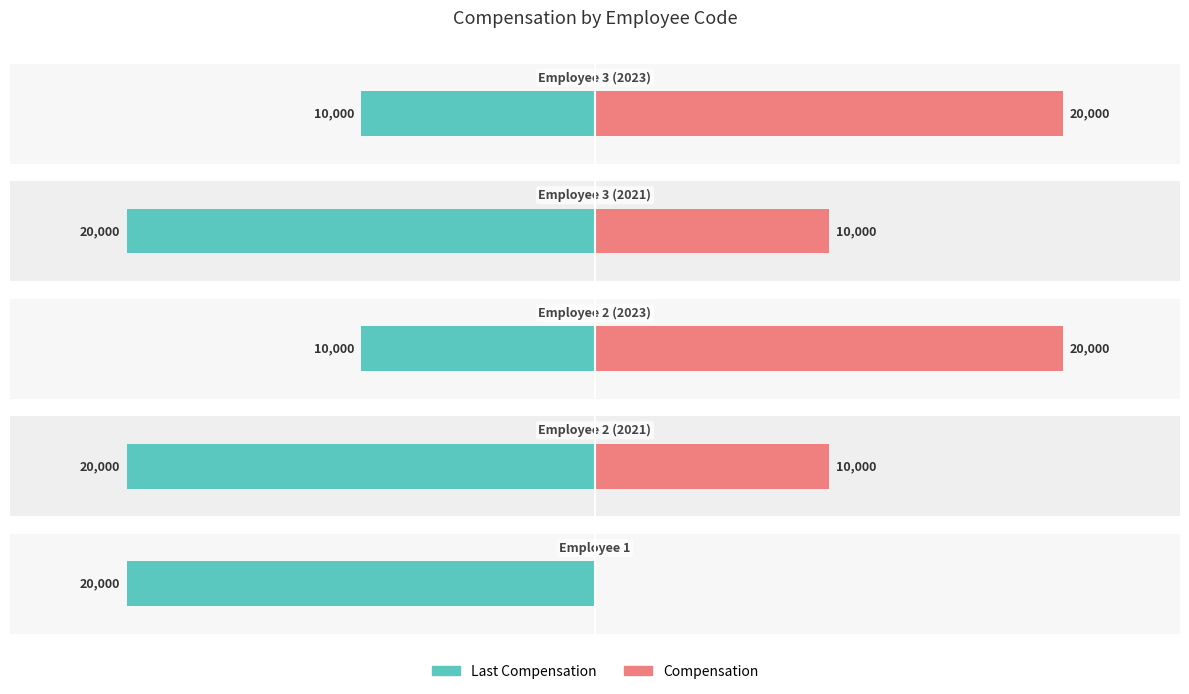

Read the Last Compensation value at 2.

-10000